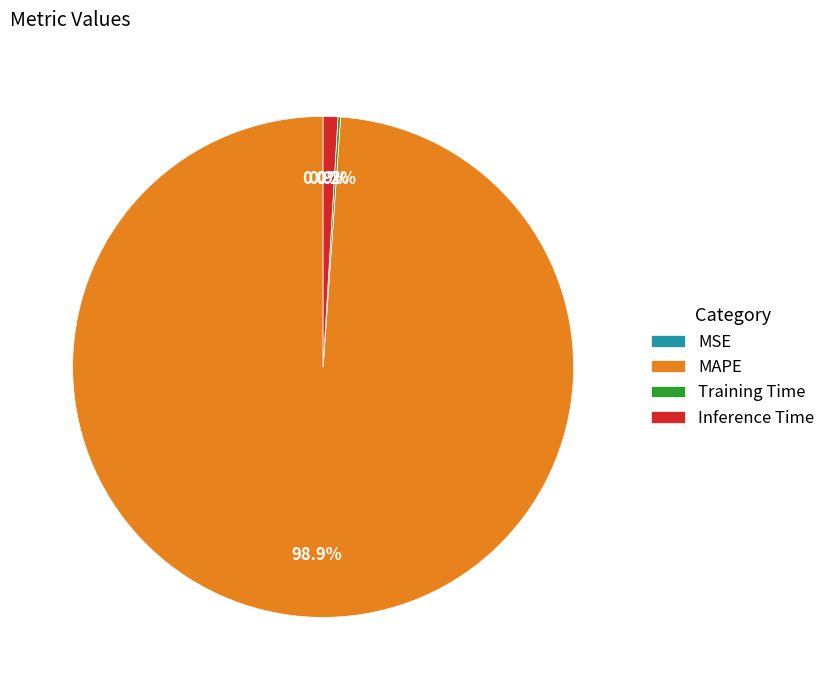

Which slice is the largest?

MAPE